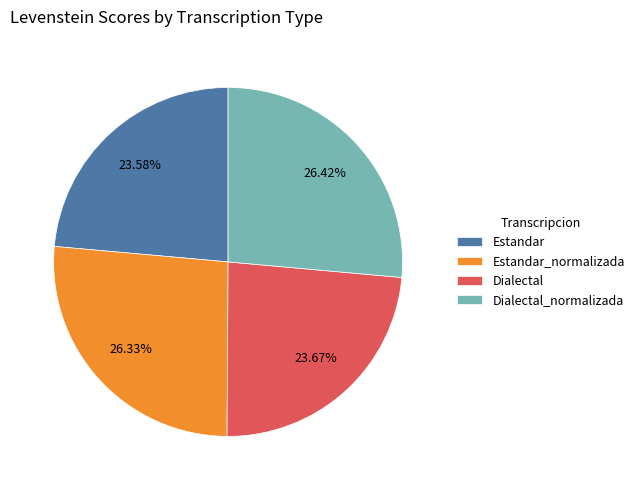

What percentage is the Estandar slice, to the nearest percent?

24%